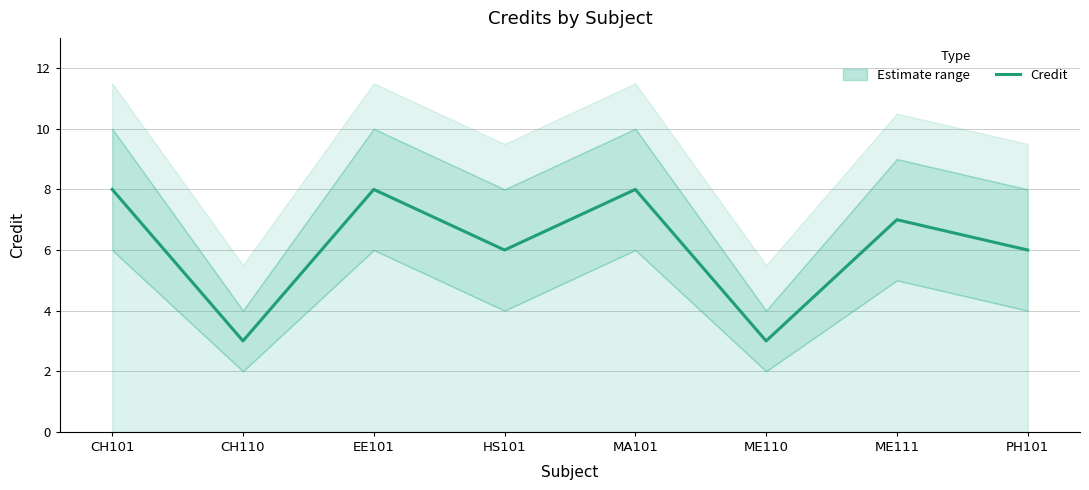

What is the value of the 5th point from the left?

8